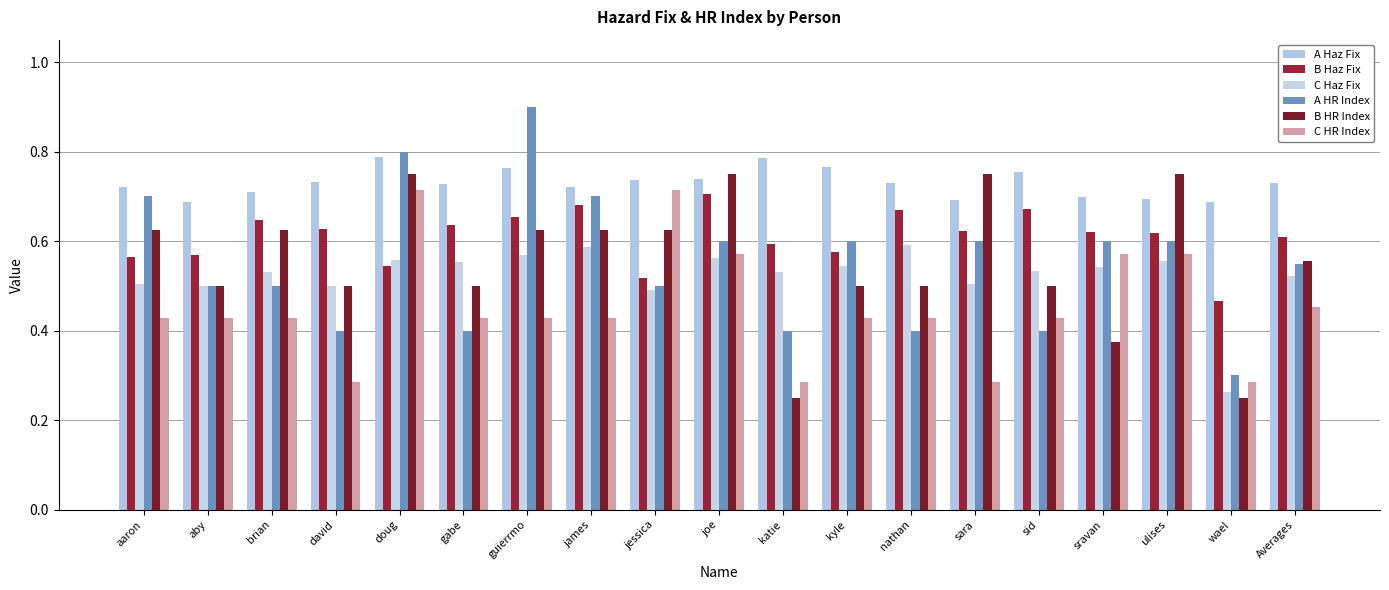

What is the label of the 15th bar from the left?

sid